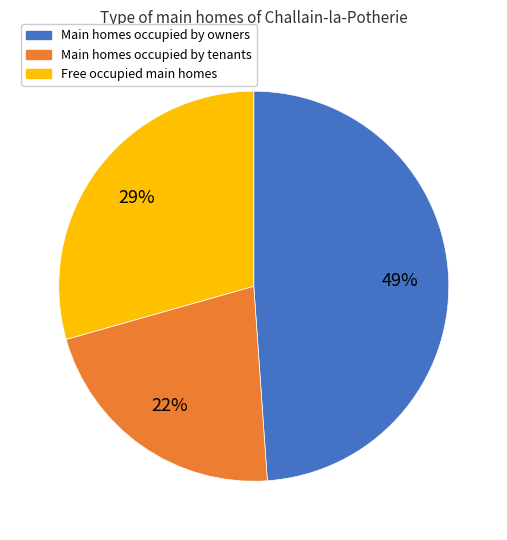

Is there a majority slice in this chart?

No